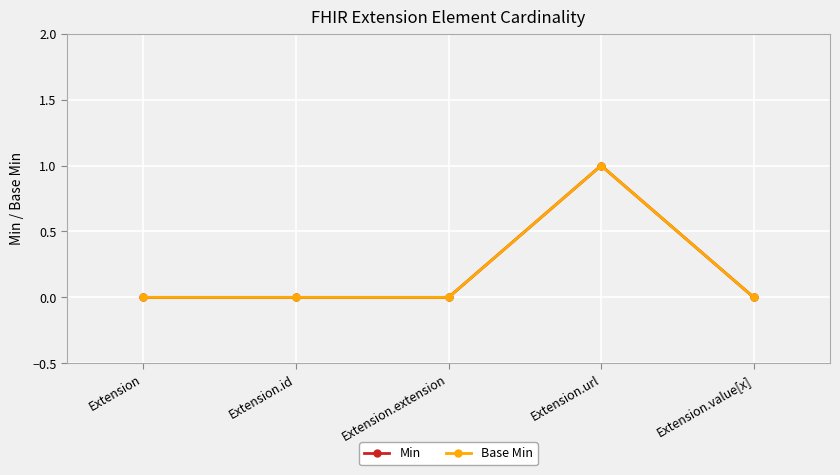

Does the chart have visible grid lines?

Yes